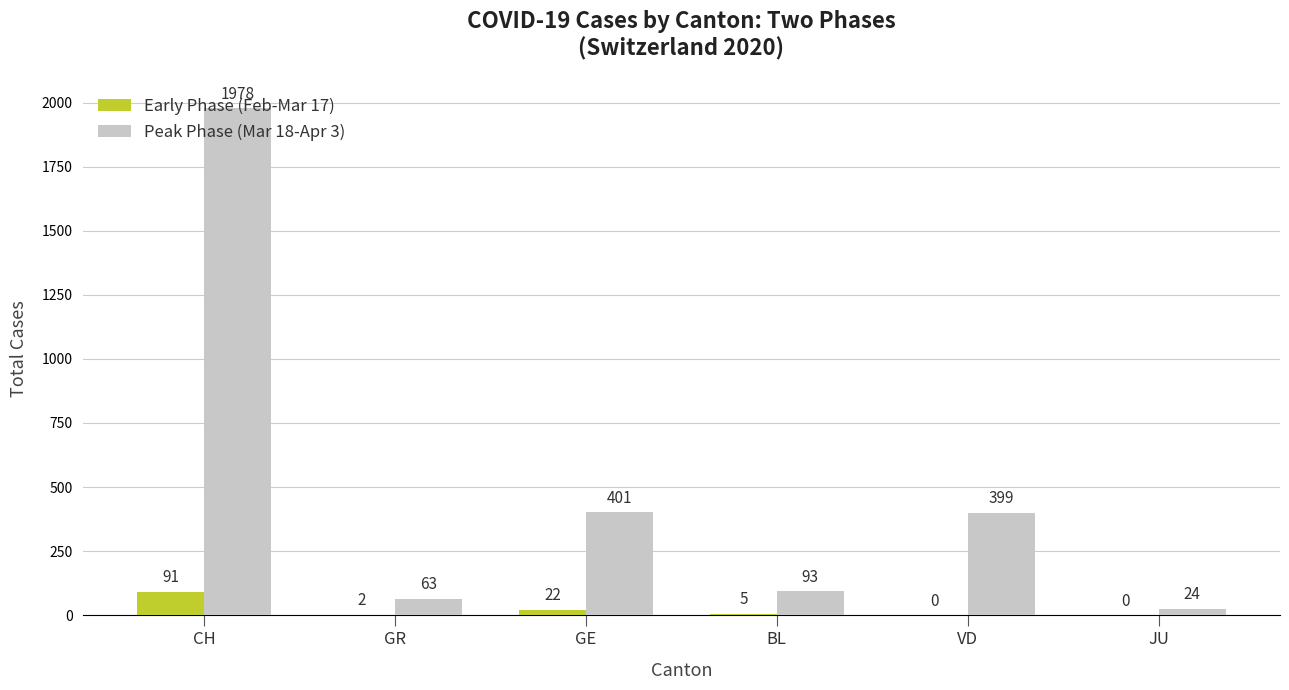

Reading left to right, transcribe all the data shown in this chart.

Early Phase (Feb-Mar 17): 91	2	22	5	0	0
Peak Phase (Mar 18-Apr 3): 1978	63	401	93	399	24